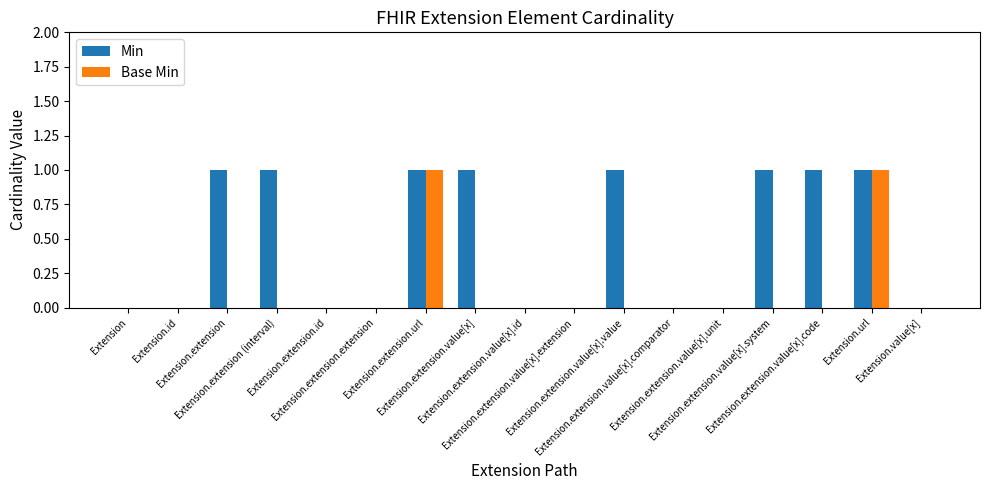

What is the highest value of the Min series?

1